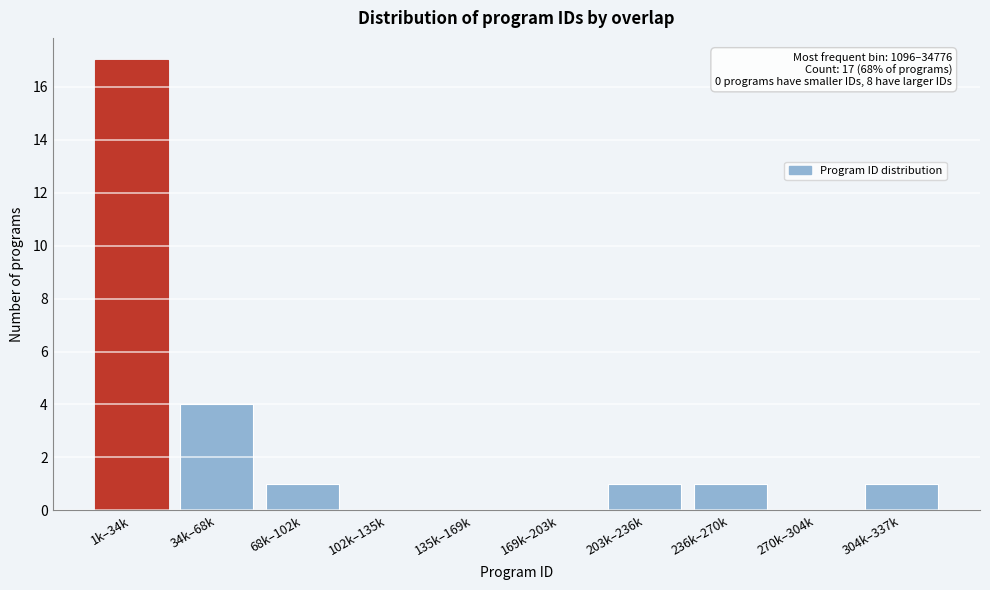

Reading left to right, transcribe all the data shown in this chart.

1k–34k=17	34k–68k=4	68k–102k=1	102k–135k=0	135k–169k=0	169k–203k=0	203k–236k=1	236k–270k=1	270k–304k=0	304k–337k=1